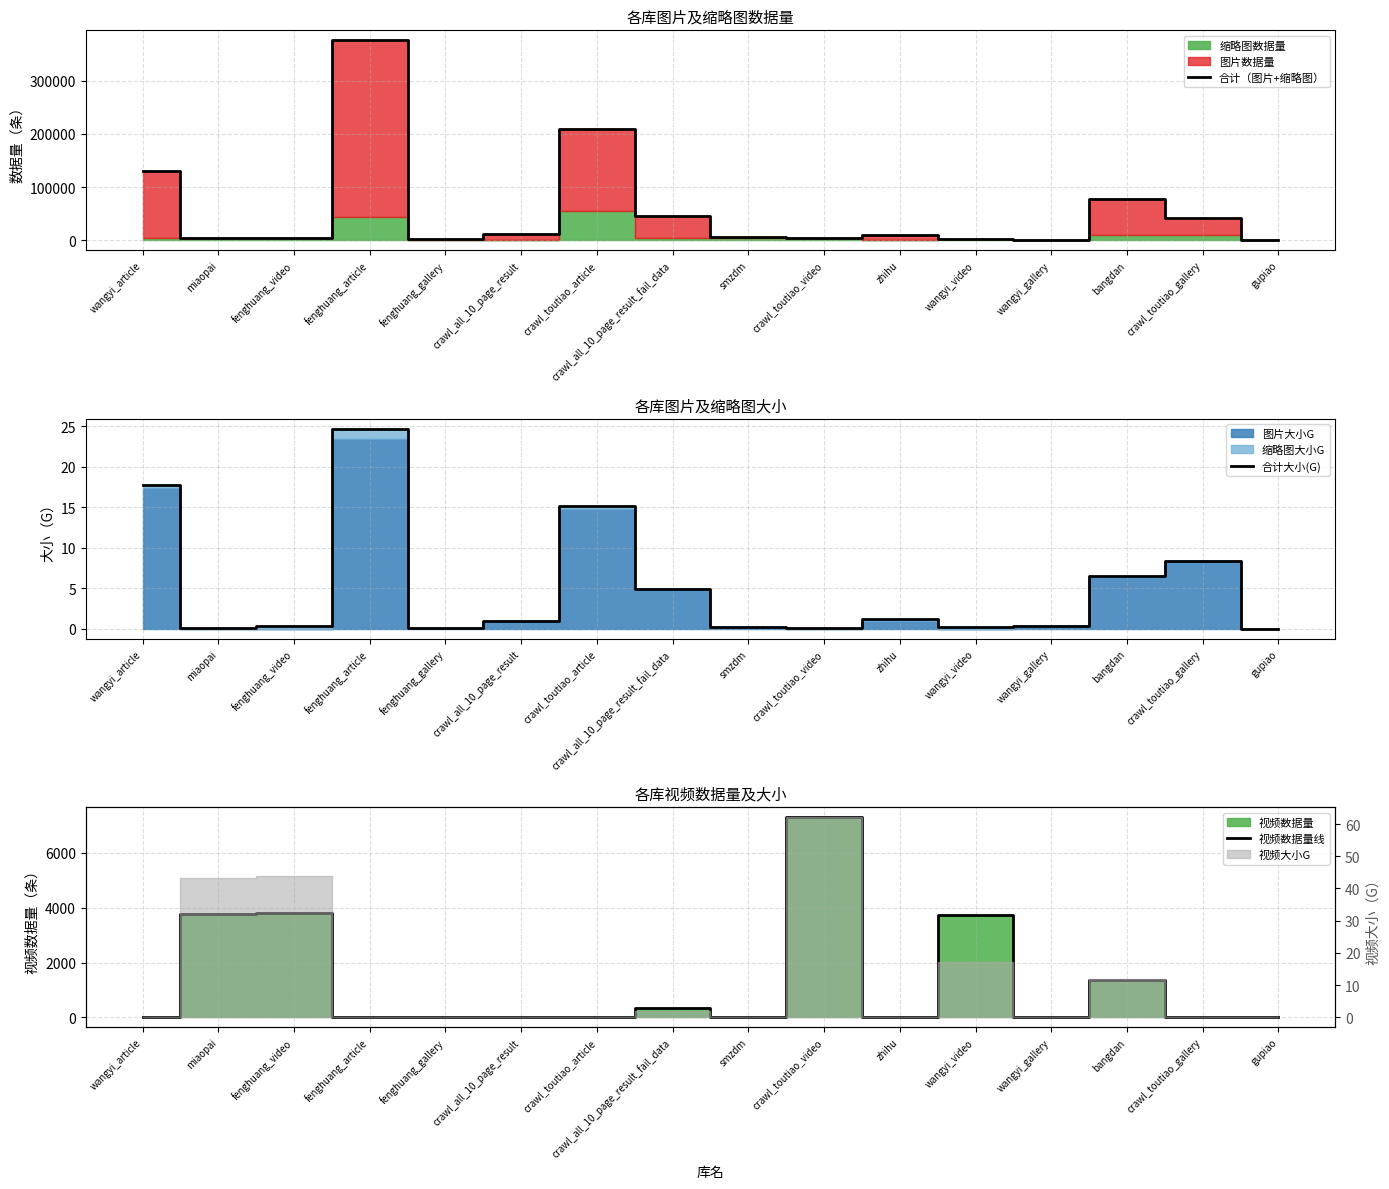

Does the chart have visible grid lines?

Yes